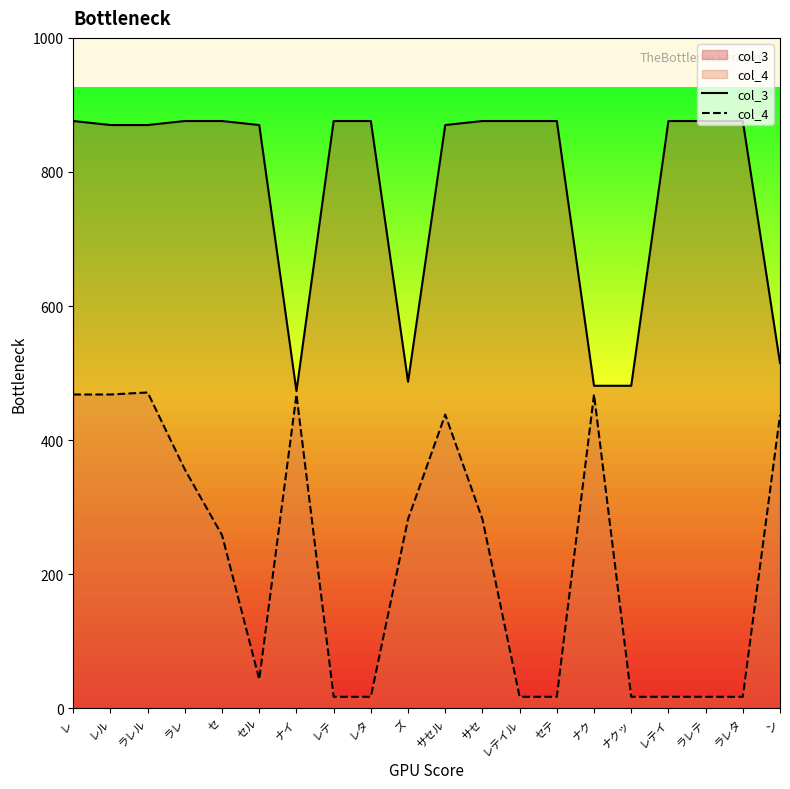

Which category has the lowest value in the col_3 series?

ナイ